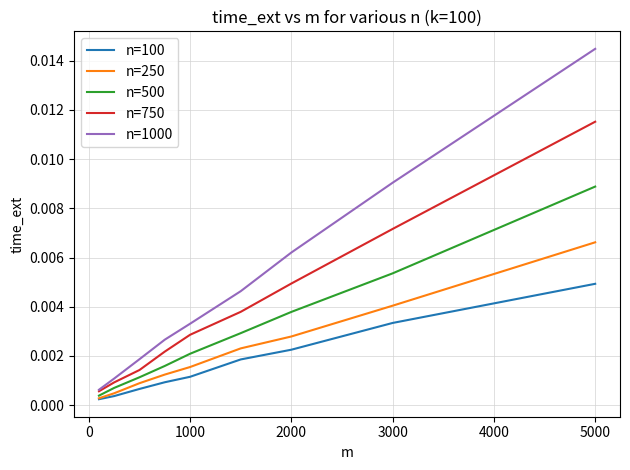

List the series in order of their peak value, lowest first.

n=100, n=250, n=500, n=750, n=1000